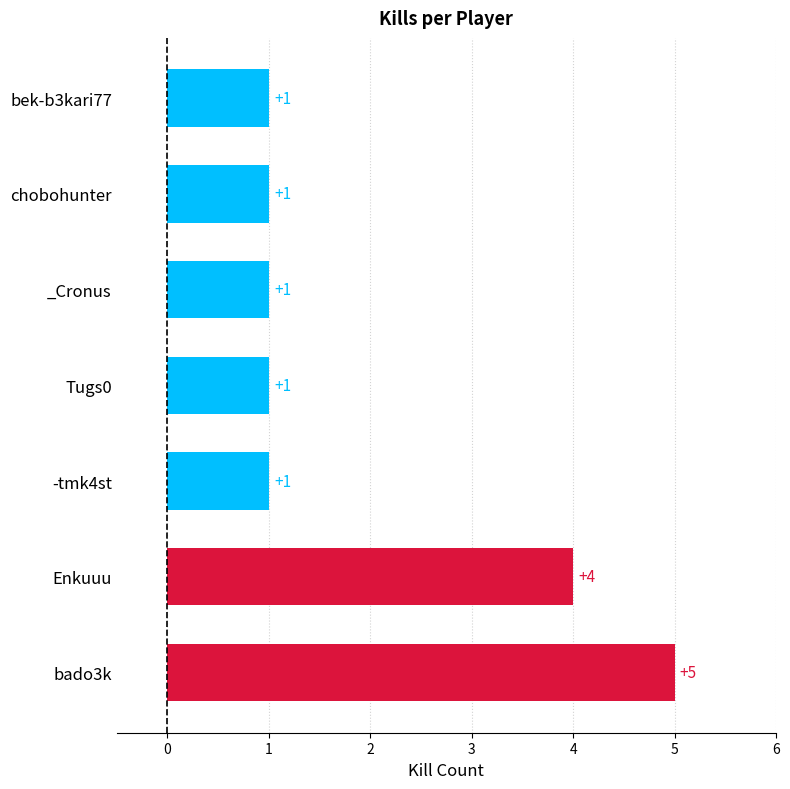

Does the chart contain any negative values?

No